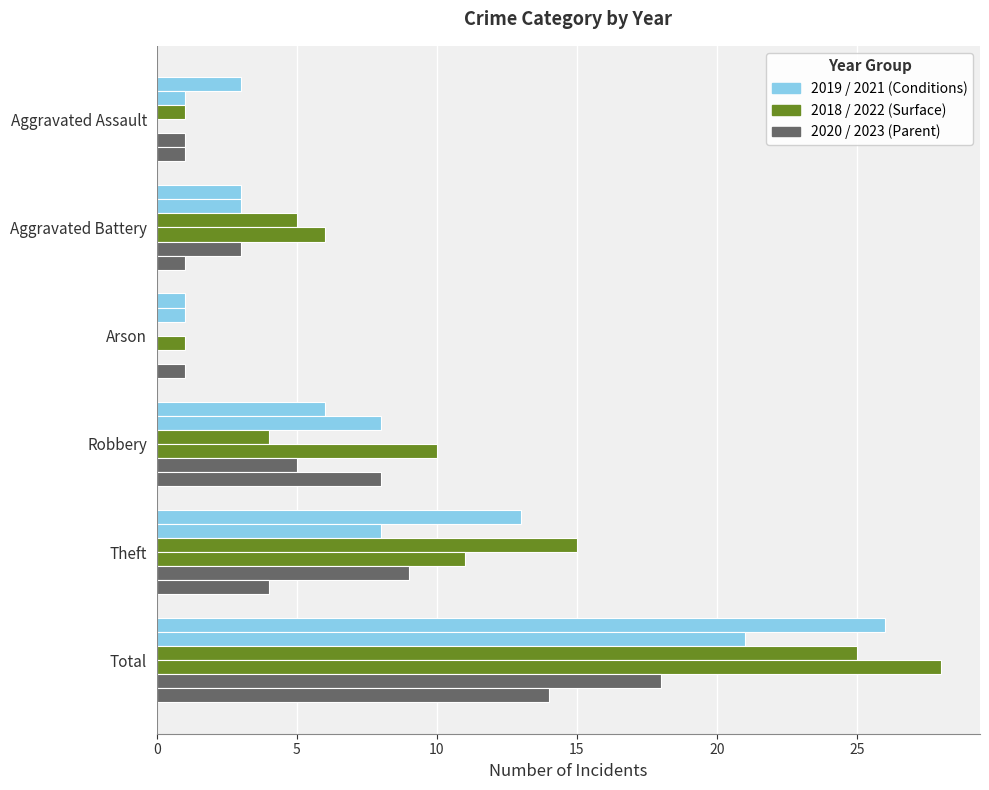

Is it true that 2022 equals 18 at Robbery?

False